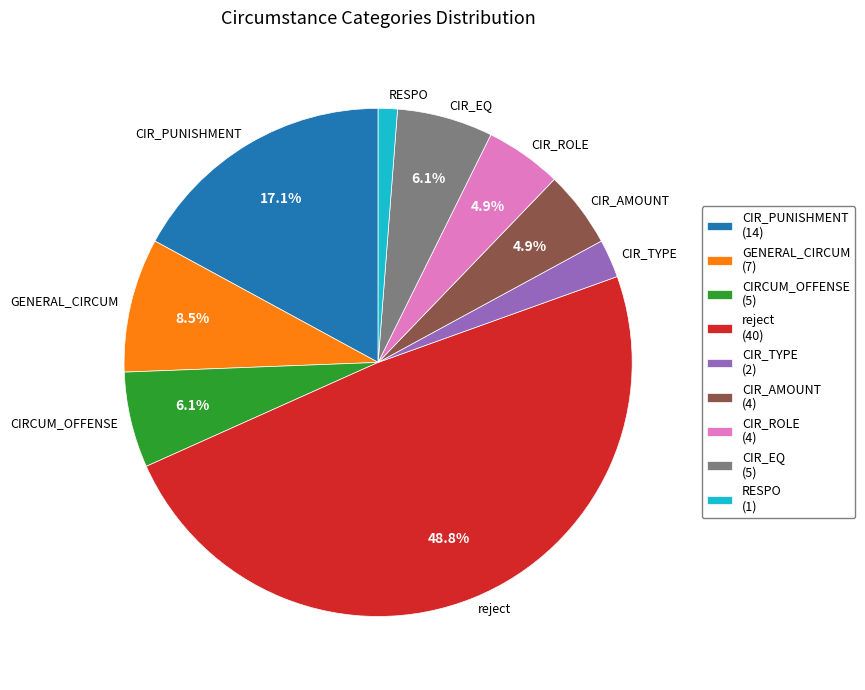

Count the number of slices in the pie.

9